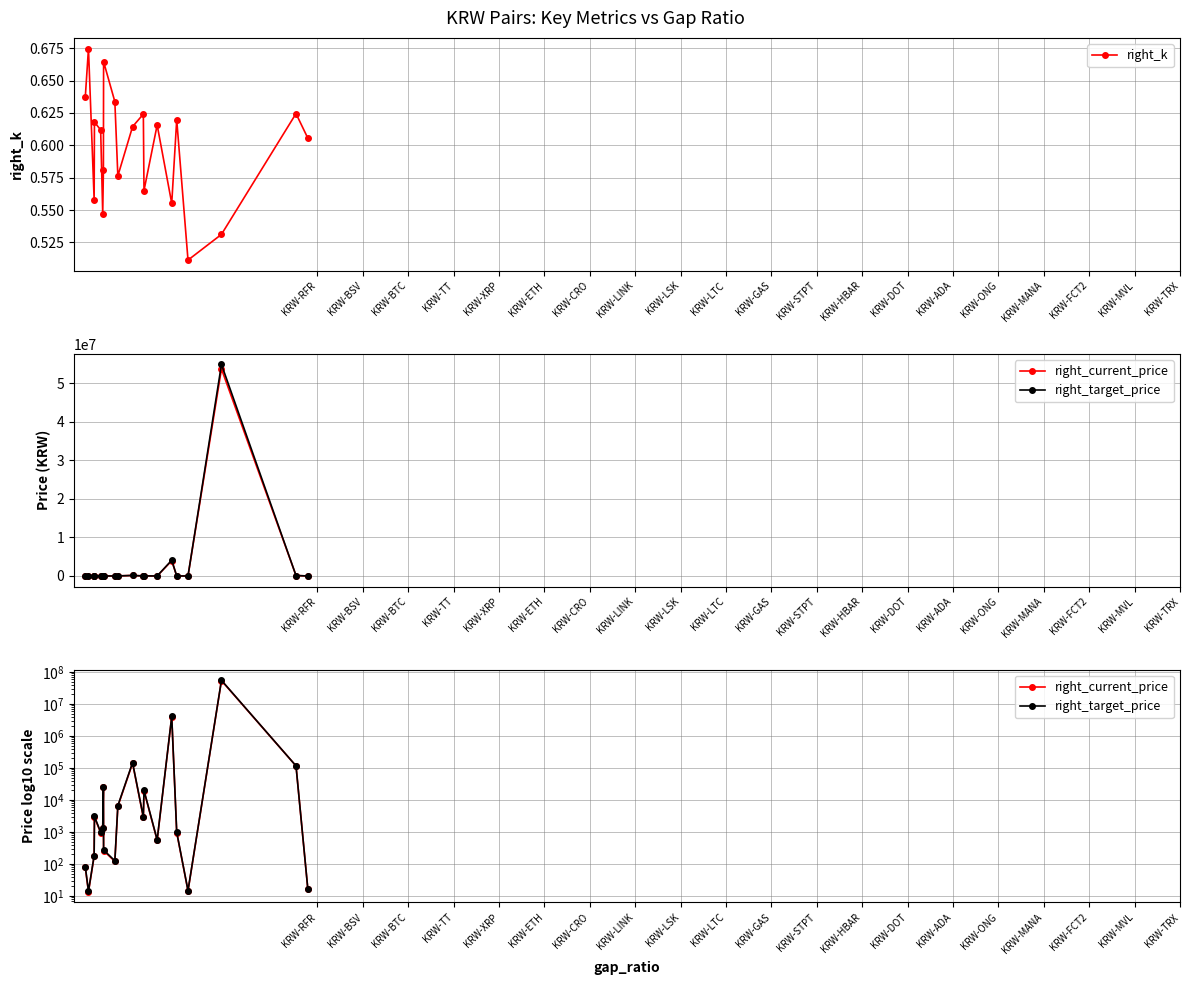

Count the right_k values in the range 0 to 1.

20